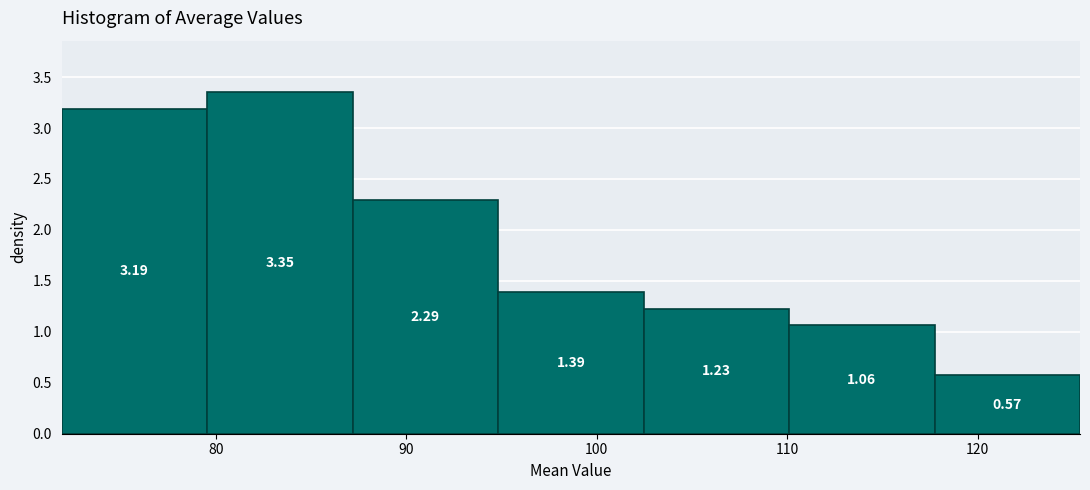

What is the height of the bar covering 118 to 125 on the x-axis? The bar edges are not printed on the chart, so give them approximately, as read against the axis.

0.57